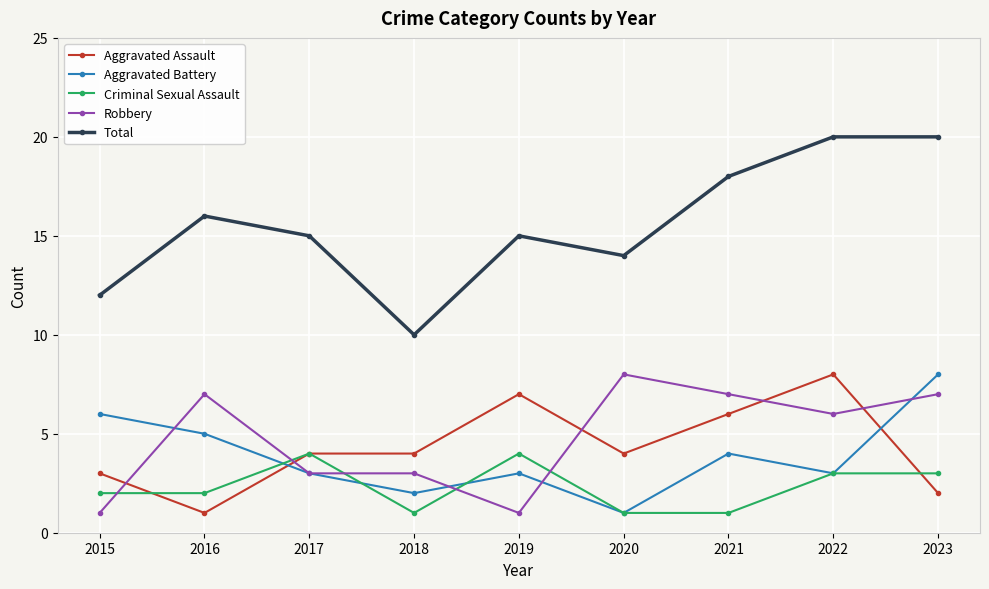

Which series changed the most between 2016 and 2018?

Total